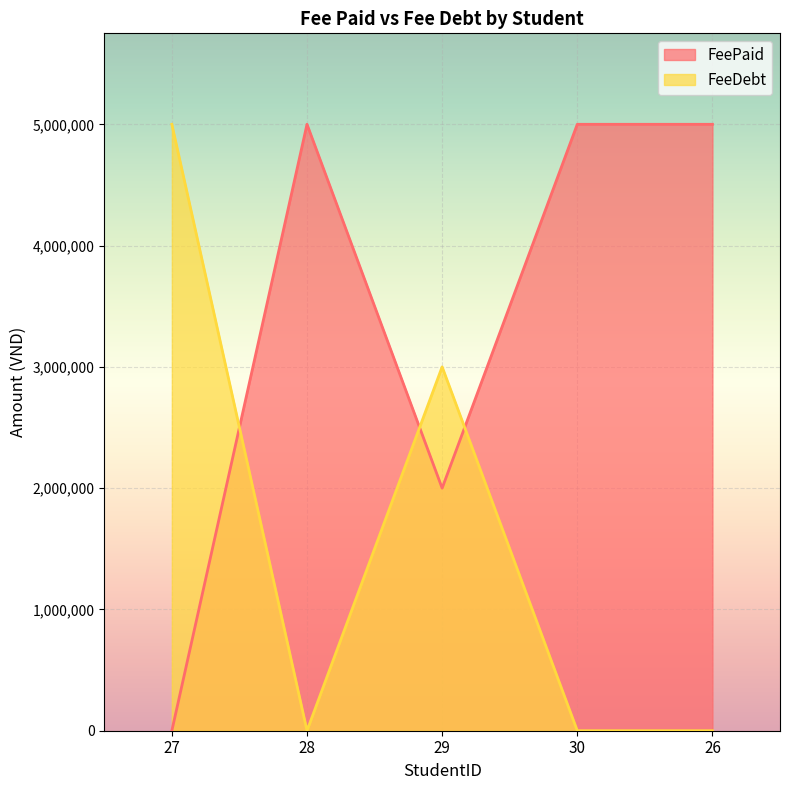

What is the value of the FeeDebt point at the 1st from the left?

5000000